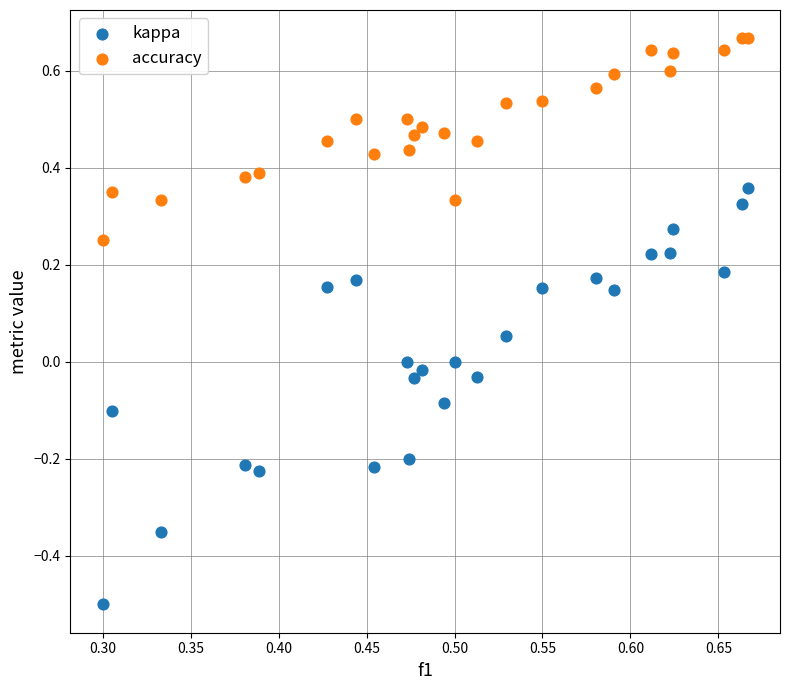

Which series has the largest Y range (max minus min)?

kappa